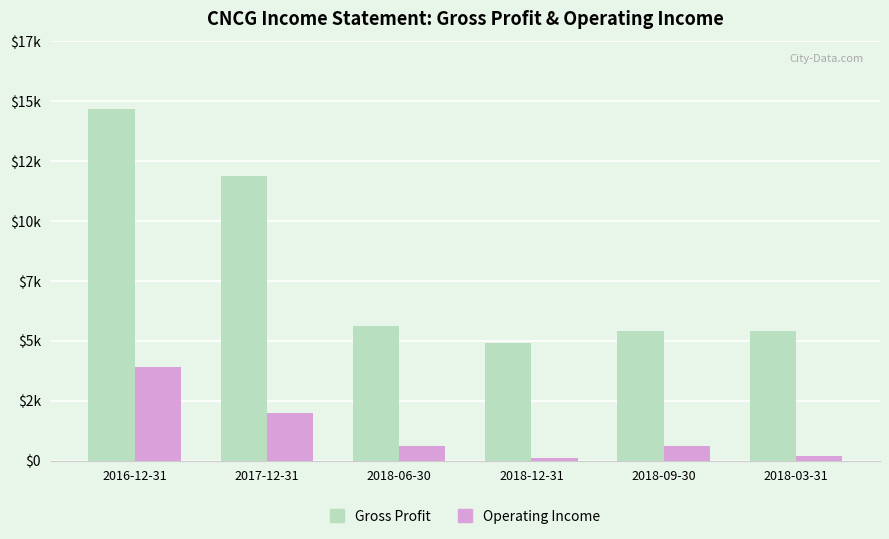

At which label does Gross Profit first exceed 5600?

2016-12-31